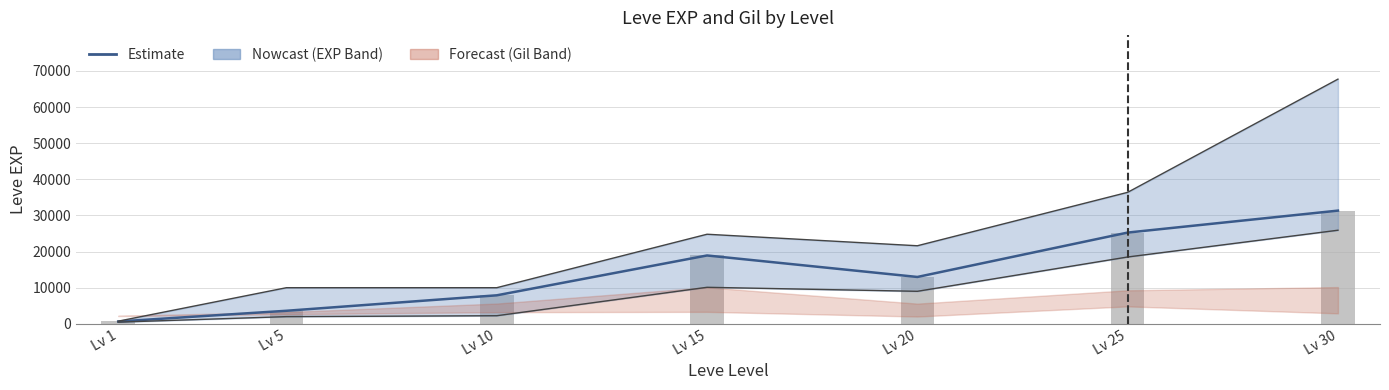

What is the average value of the EXP Estimate series?

14366